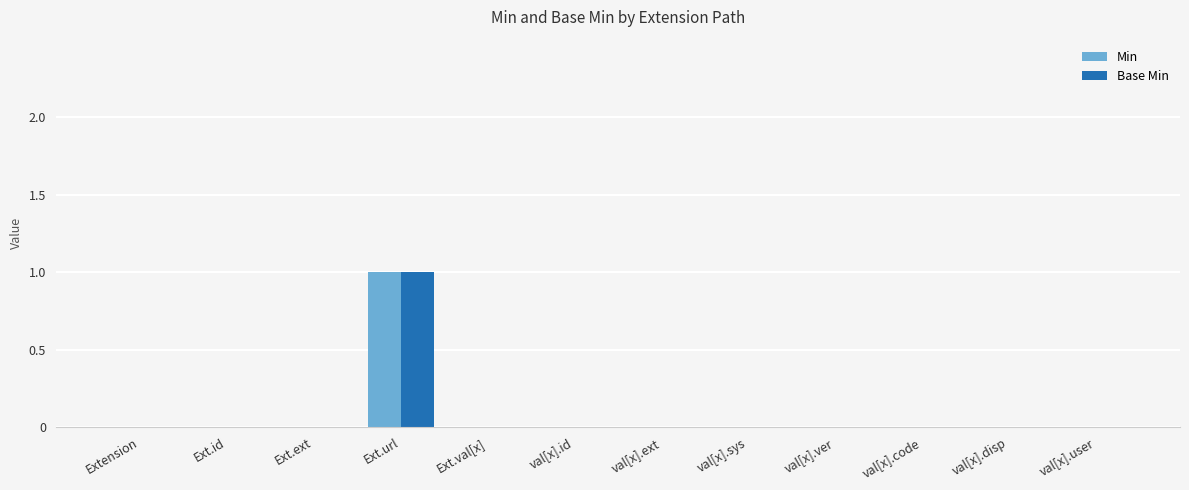

At which category is the sum across all series the highest?

Ext.url